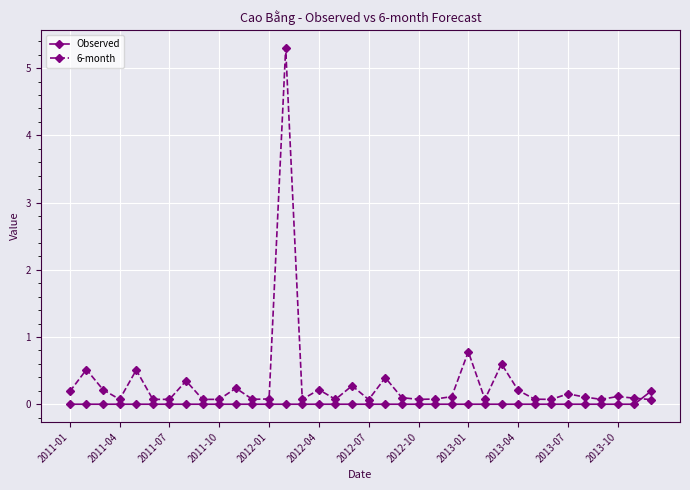

What is the difference between the second highest and second lowest values in the 6-month series?

0.7